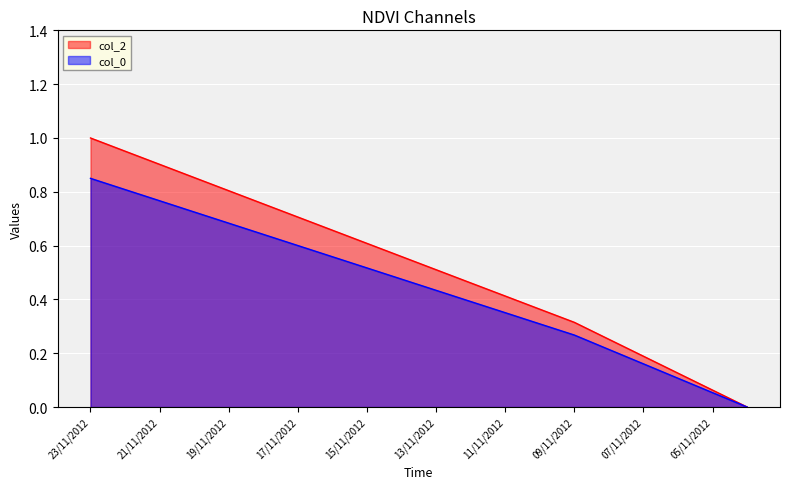

Is it true that the value at 04/11/2012 is 0.5?

False